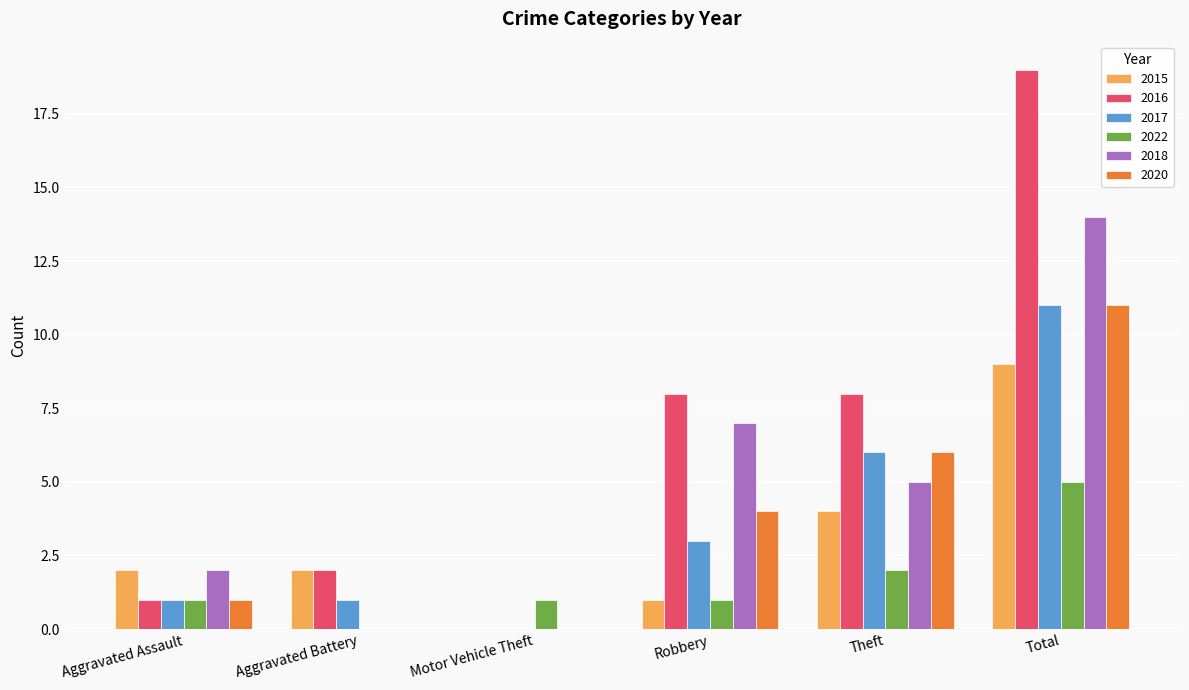

Between Aggravated Battery and Total, which series saw the biggest shift?

2016